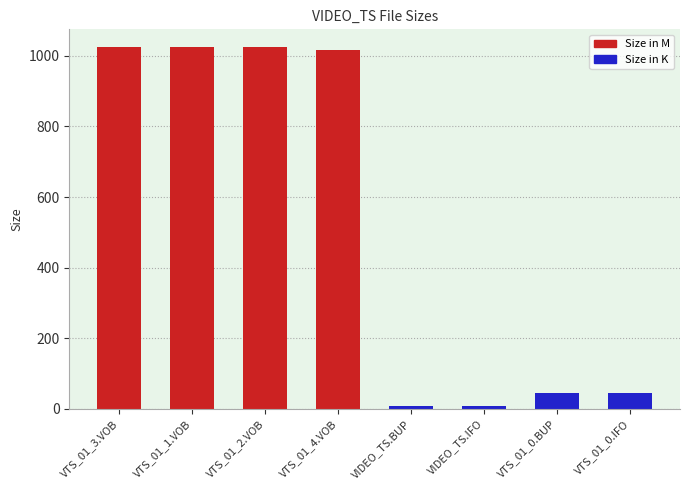

Count the number of data series in this chart.

2